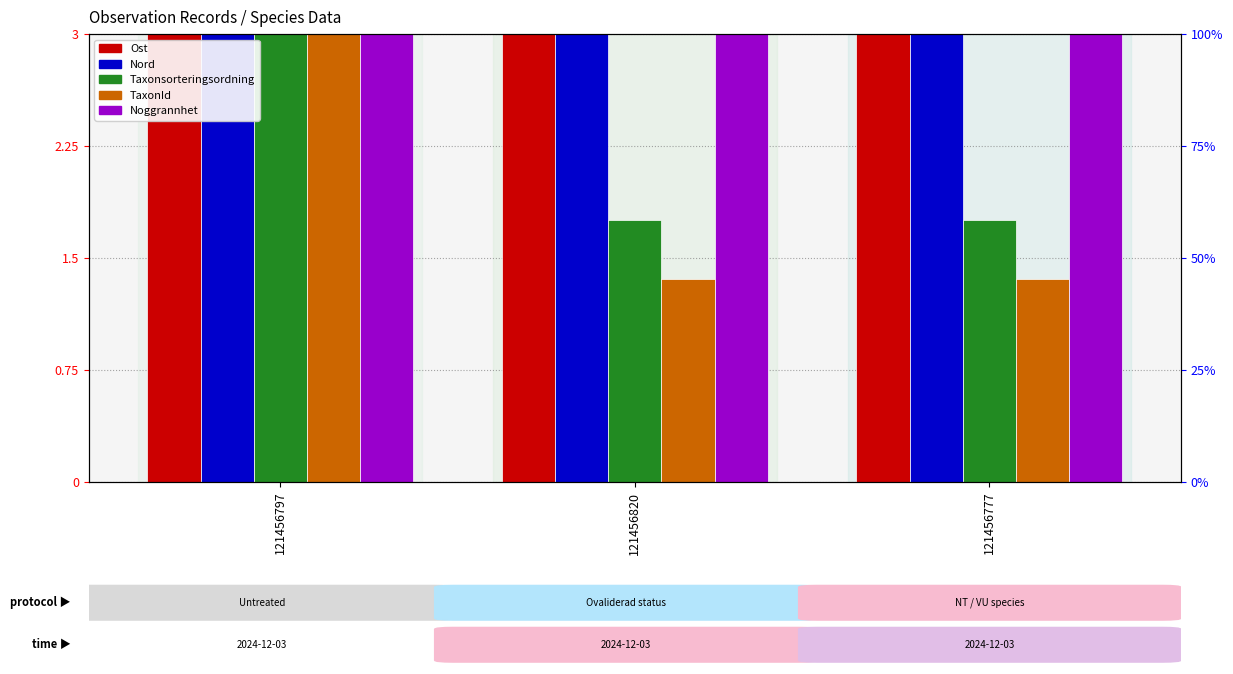

Does the chart contain stacked bars?

No